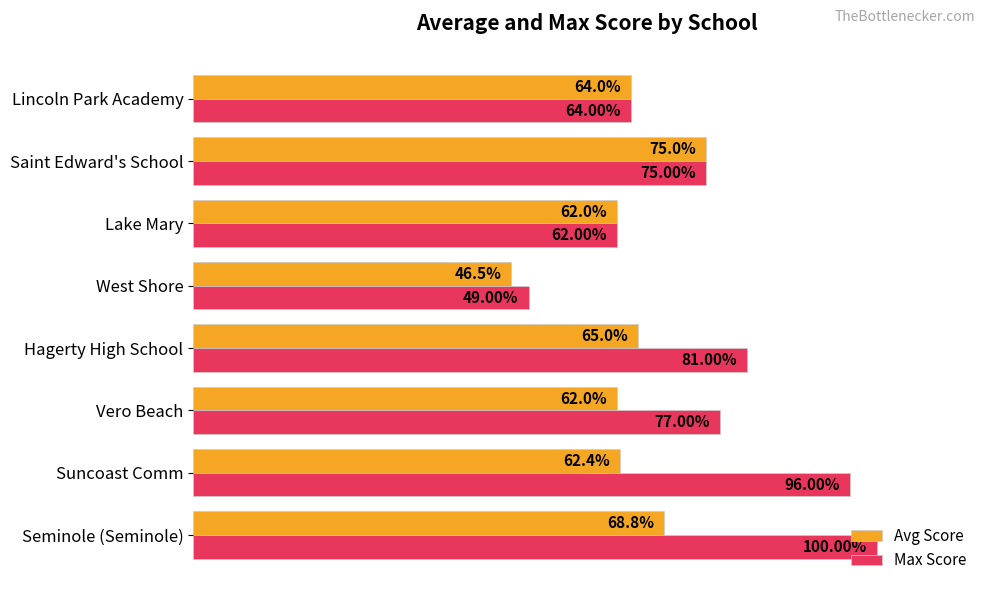

List the series in order of their peak value, highest first.

Max Score, Avg Score